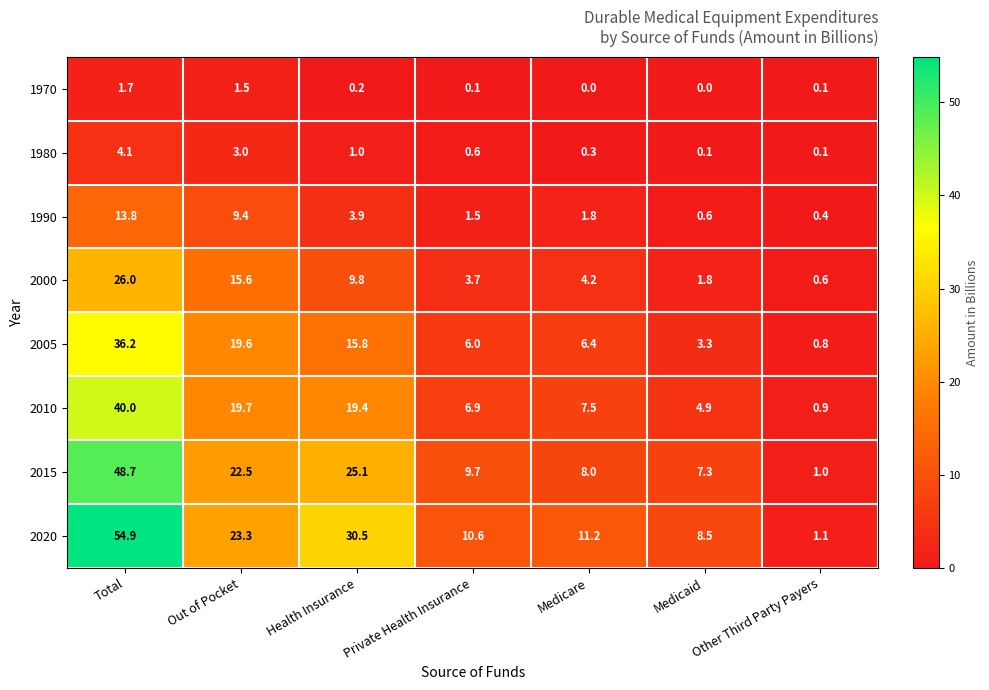

What is the sum of all 1990 values?

31.4